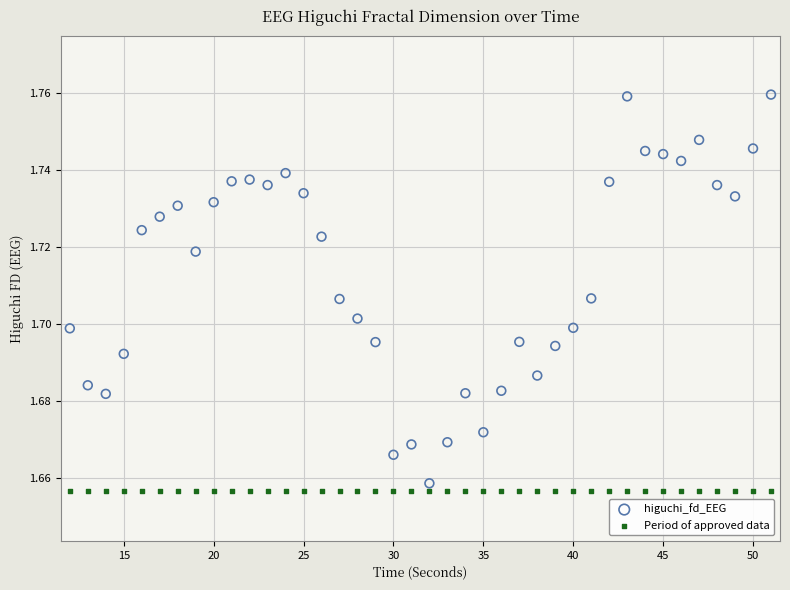

Which series contains the lowest Y value?

Period of approved data